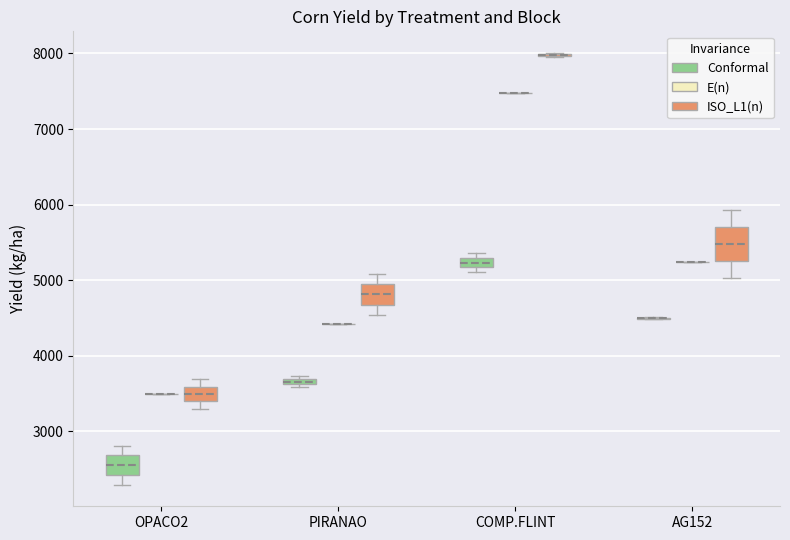

Which box is the tallest, from its lower edge to its upper edge?

AG152 (ISO_L1(n))